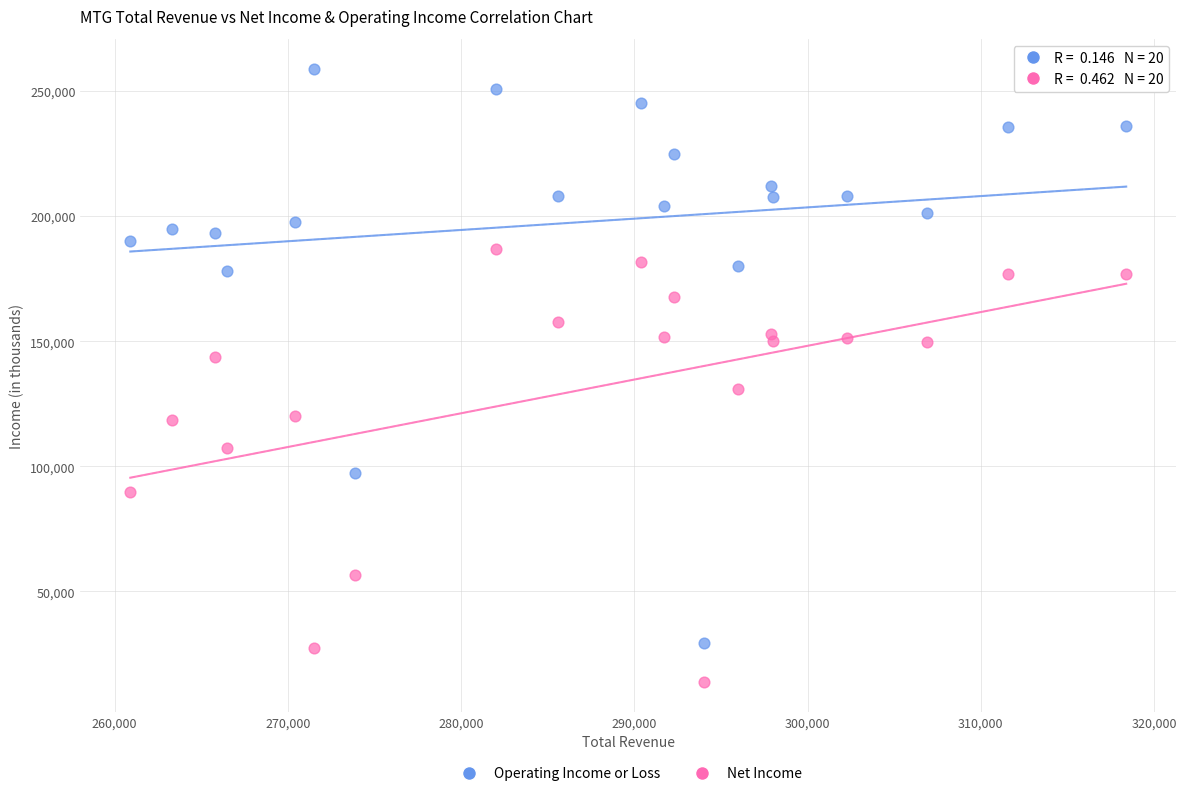

Across all data points, what is the range of X values (max minus min)?

57500